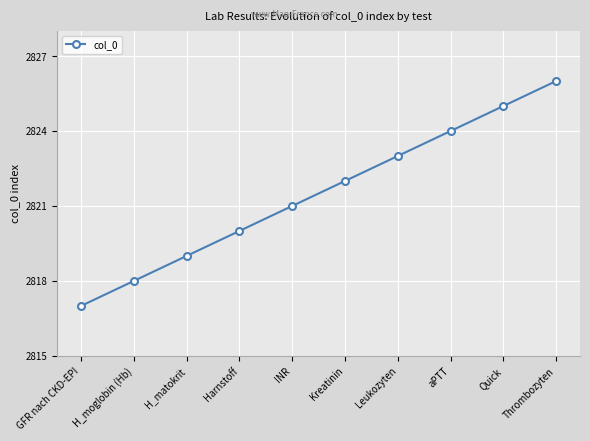

What position from the left is H_matokrit?

3